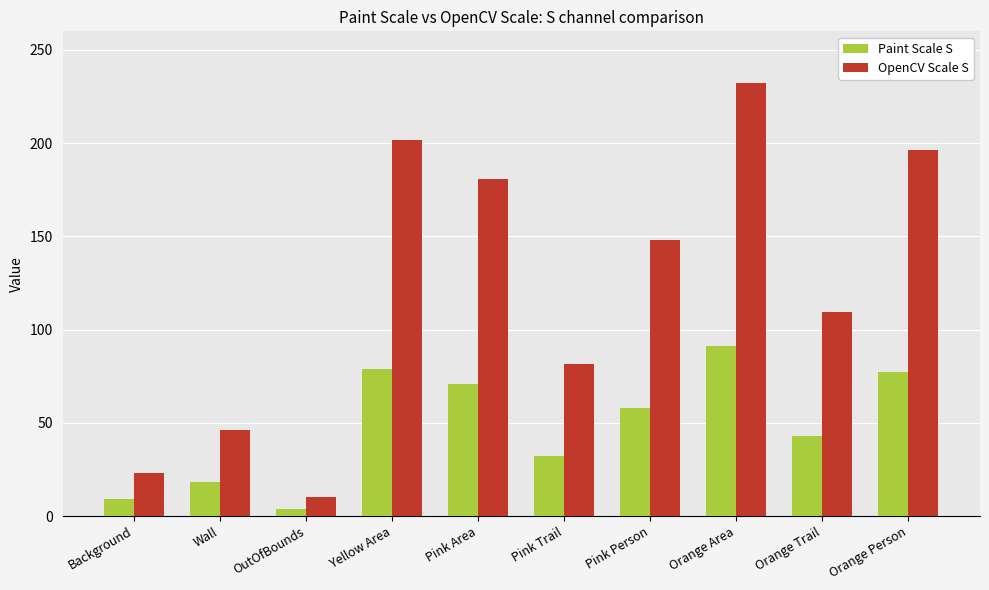

What is the spread (max minus min) of values at Pink Person?

89.9